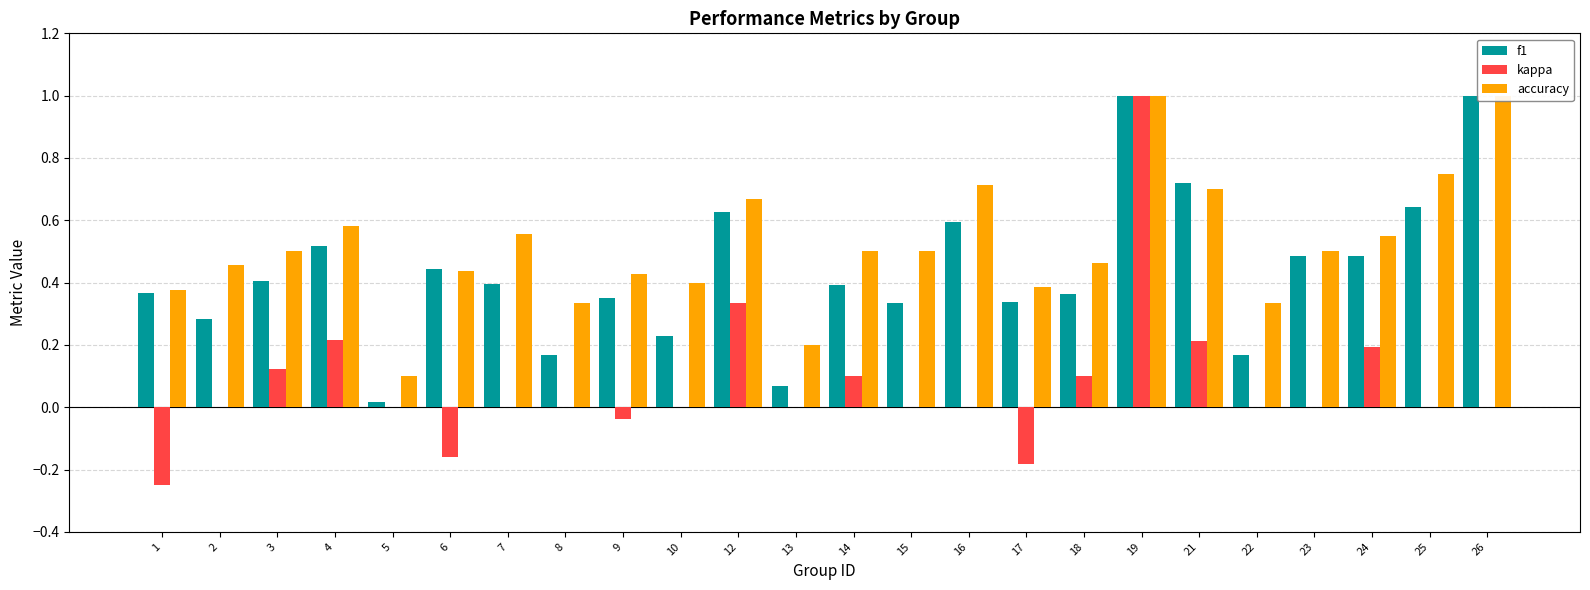

Does the chart contain stacked bars?

No